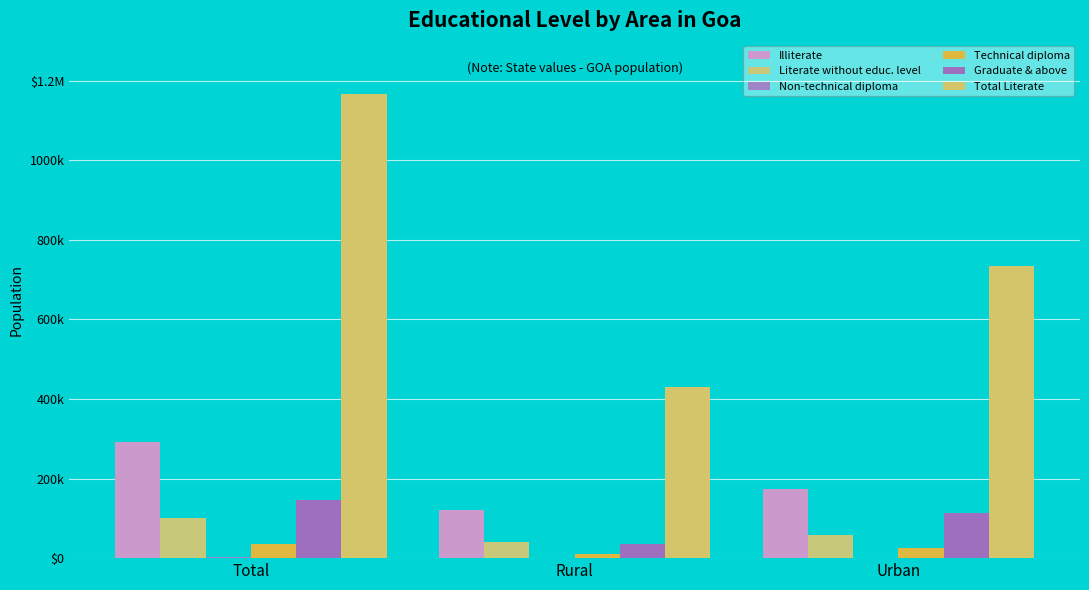

What is the total value across all series at Urban?

1103479